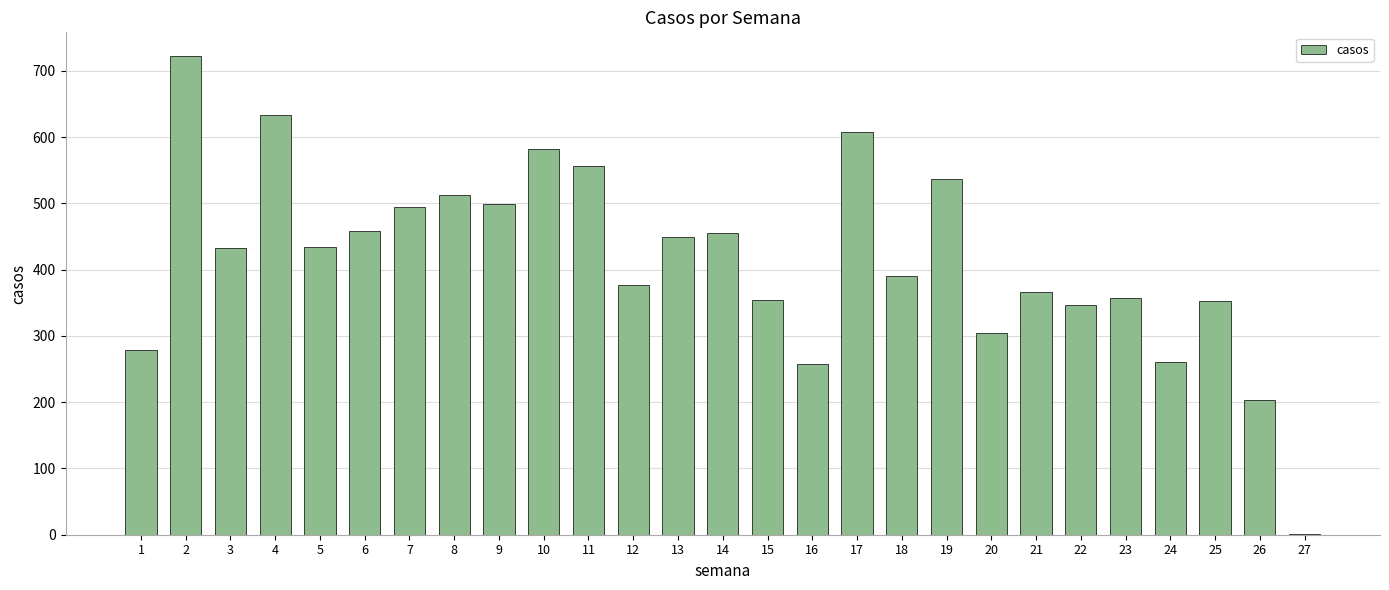

Approximately how many times larger is the value at 16 compared to 5?

0.6